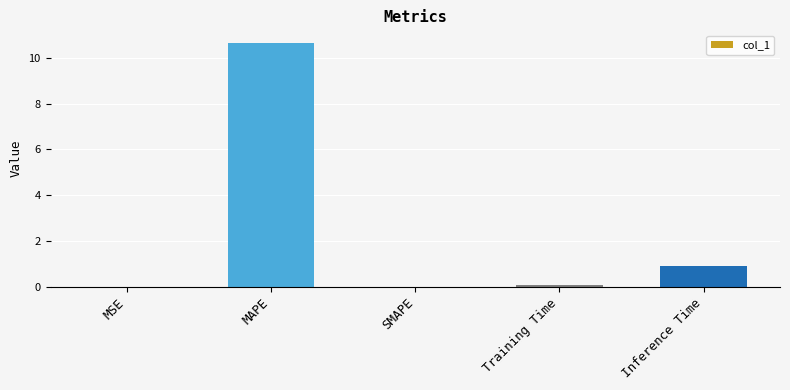

Is it true that the value at Training Time is 0.1?

True